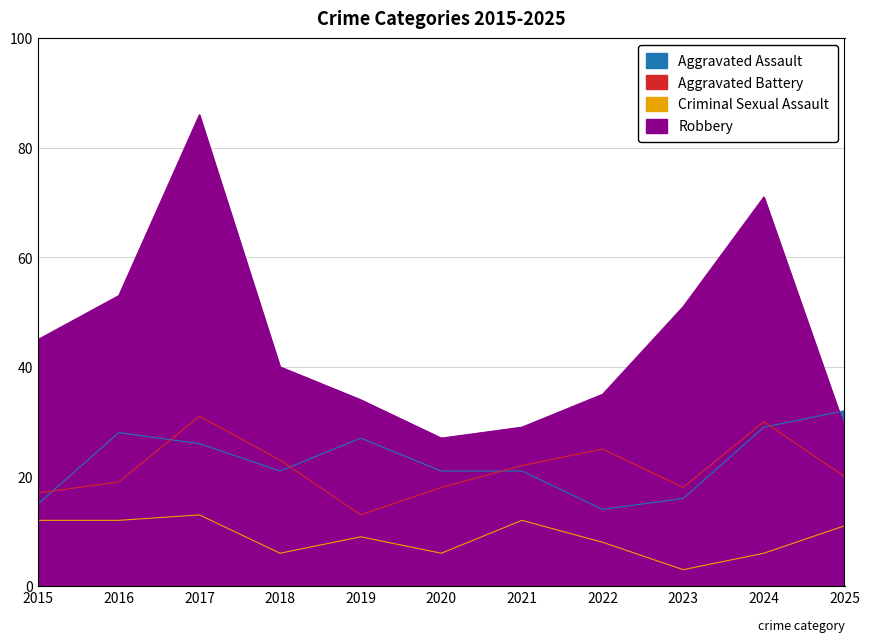

True or false: Aggravated Battery has more than 2 interior local peaks.

True